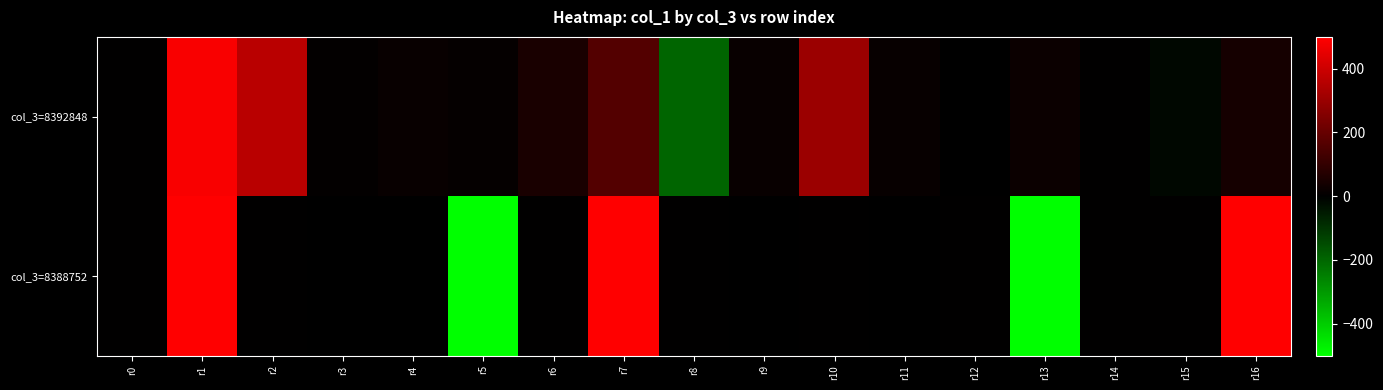

Reading right to left, list all the values displayed in this chart.

col_3=8392848: r16=42.0	r15=-14.1	r14=1.0	r13=20.9	r12=-2.1	r11=15.0	r10=301.1	r9=16.0	r8=-197.4	r7=162.4	r6=46.9	r5=9.9	r4=17.0	r3=7.0	r2=363.1	r1=485.7	r0=0.0
col_3=8388752: r16=500.0	r15=0.0	r14=0.0	r13=-500.0	r12=0.1	r11=-3.4	r10=2.2	r9=-0.0	r8=1.3	r7=500.0	r6=0.0	r5=-500.0	r4=-0.5	r3=-0.0	r2=0.9	r1=500.0	r0=0.0